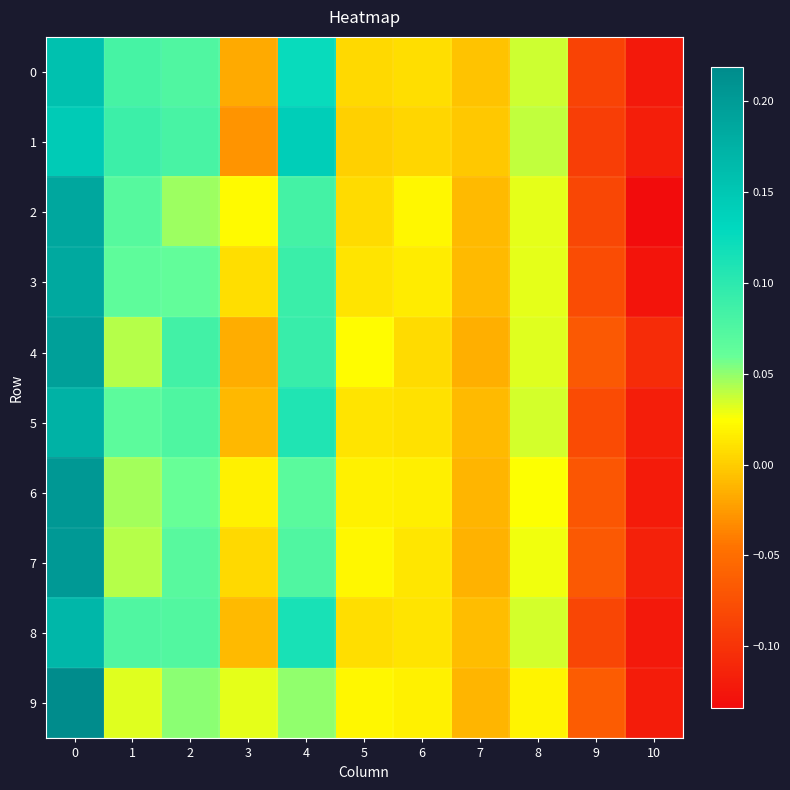

At 1, list the series in order from largest to smallest.

1, 0, 8, 2, 5, 3, 6, 4, 7, 9